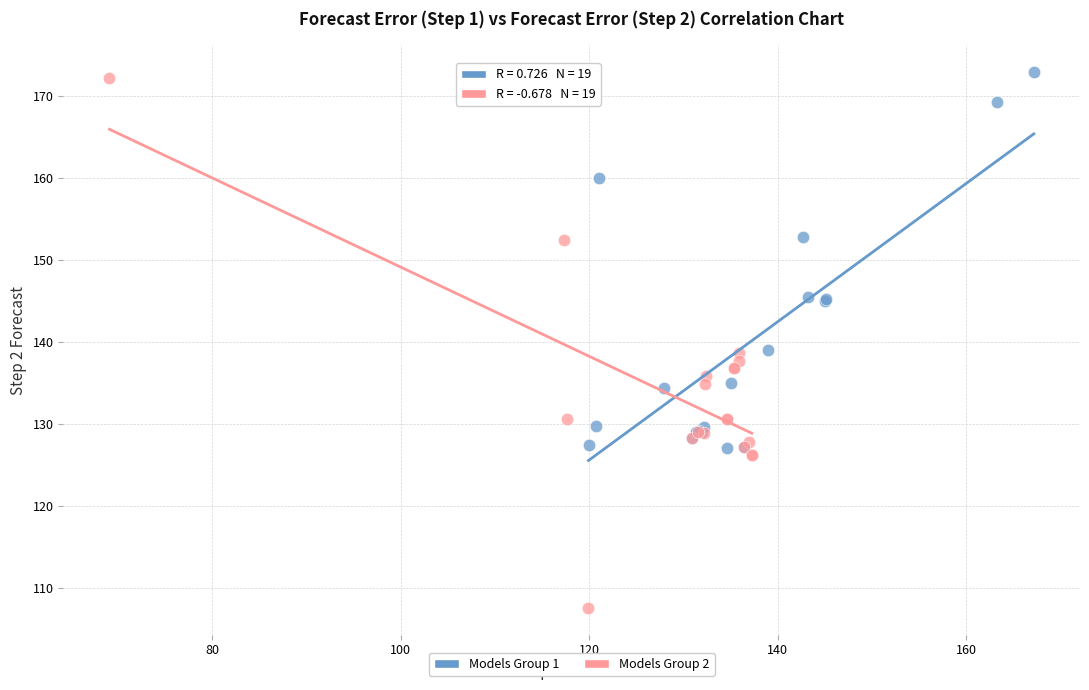

Which series contains the lowest Y value?

Models Group 2